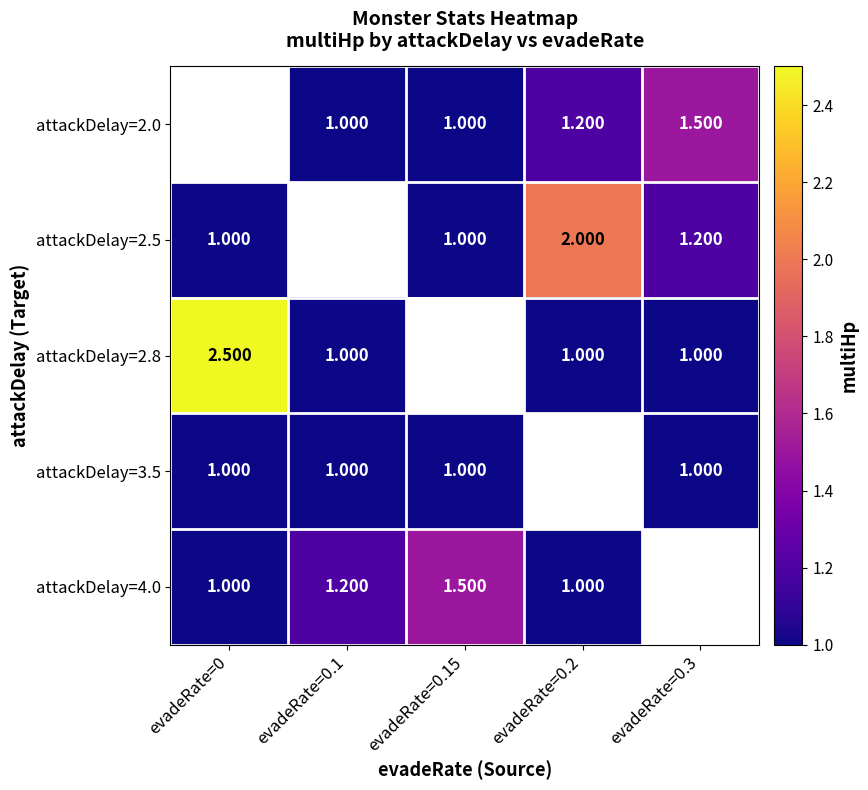

At evadeRate=0.1, list the series in order from largest to smallest.

attackDelay=4.0, attackDelay=2.0, attackDelay=2.5, attackDelay=2.8, attackDelay=3.5